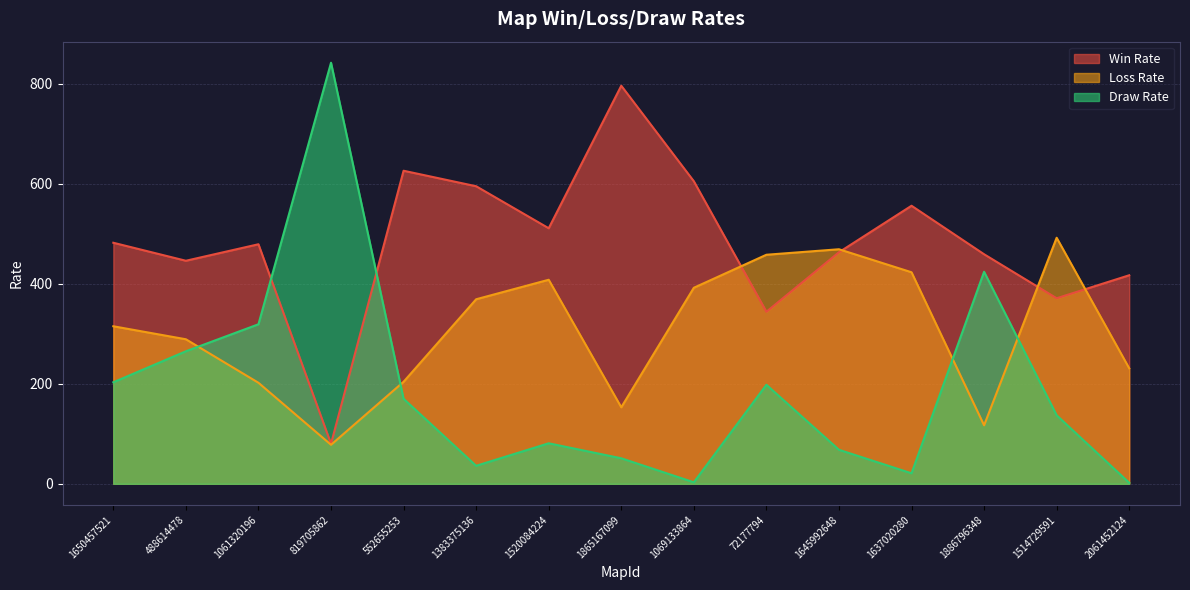

True or false: Win Rate and Draw Rate intersect in this chart.

True